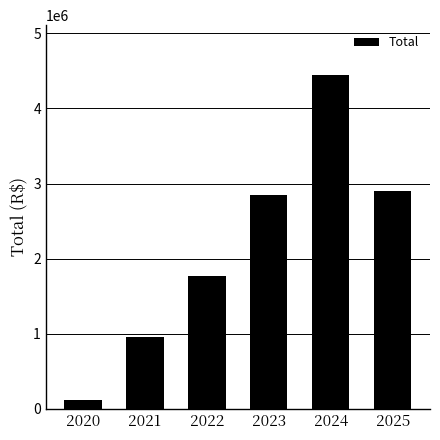

How many series are shown in this chart?

1